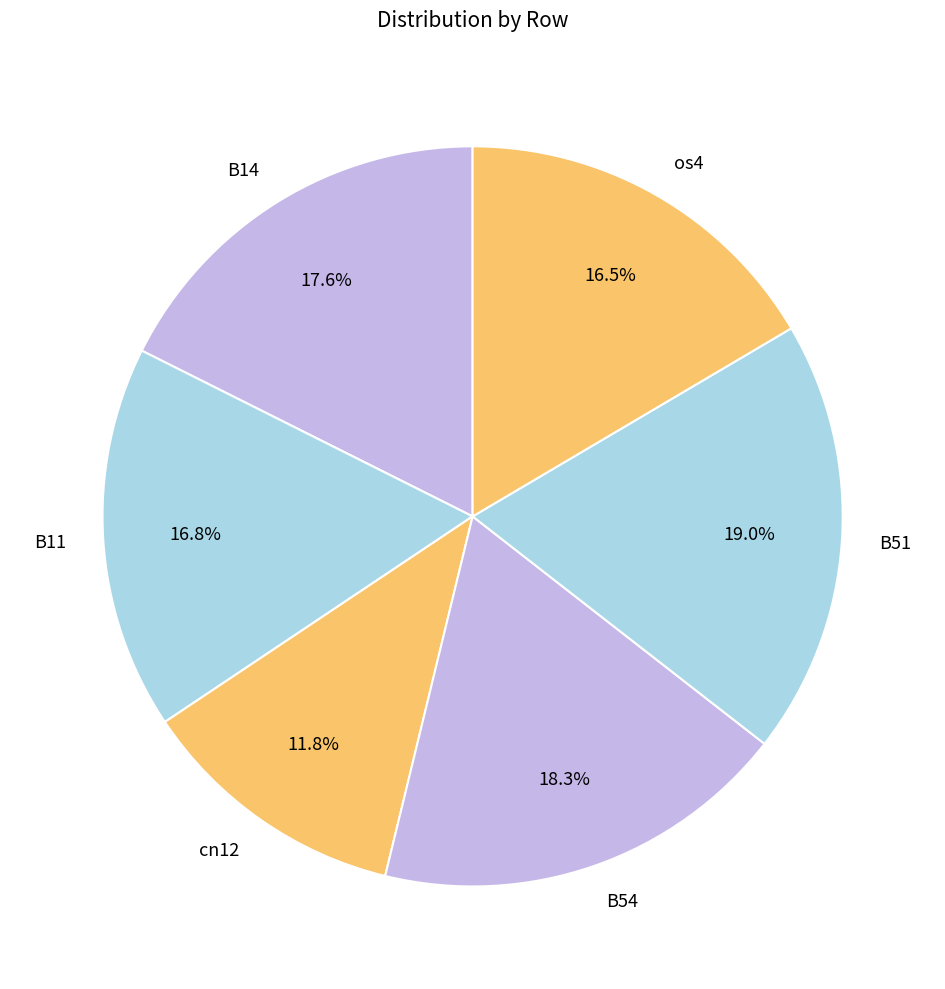

Is the sum of B11 and os4 greater than half?

No